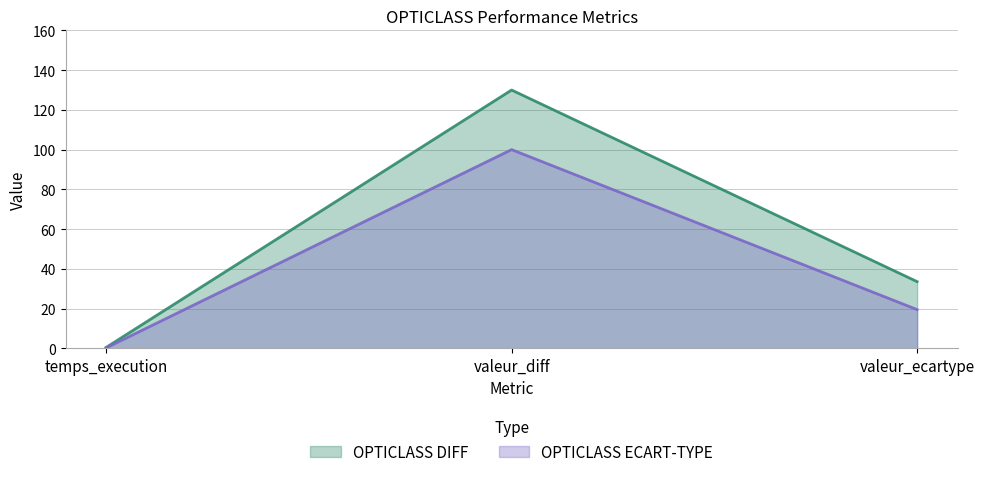

At which label is OPTICLASS DIFF closest to 65?

valeur_ecartype